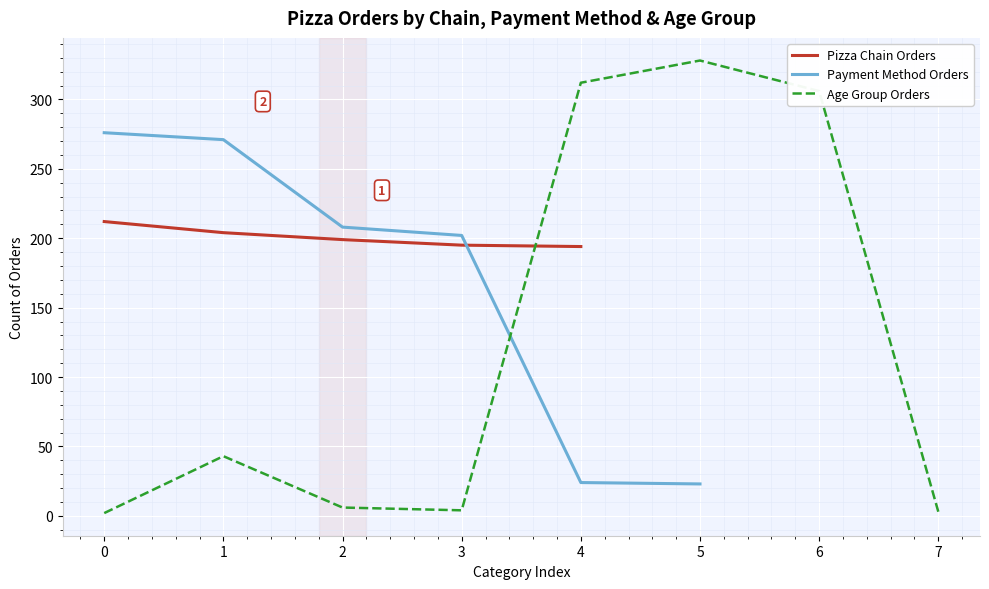

What is the lowest value of the Pizza Chain Orders series?

194